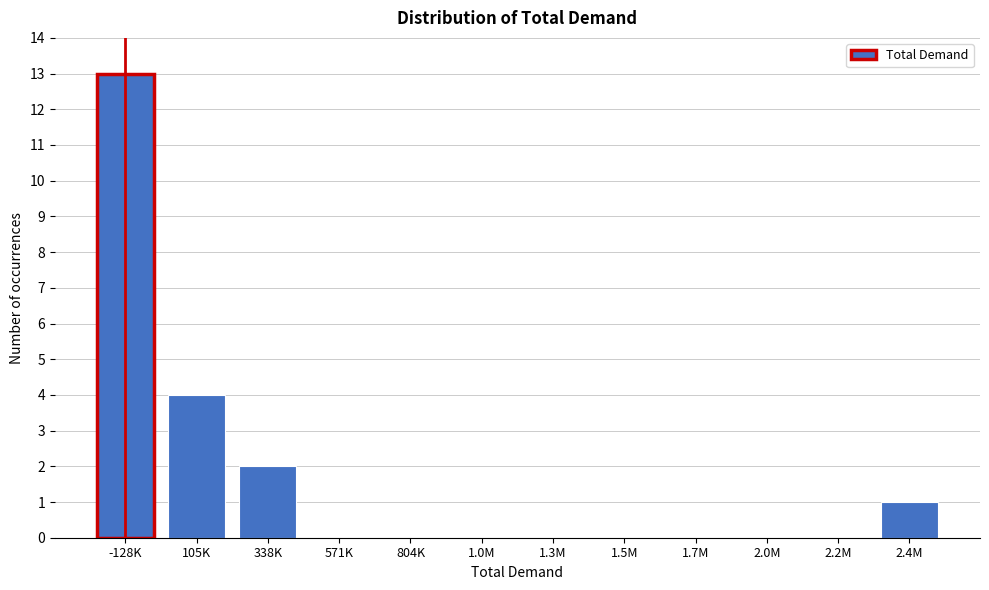

Reading left to right, transcribe all the data shown in this chart.

-128K=13	105K=4	338K=2	571K=0	804K=0	1.0M=0	1.3M=0	1.5M=0	1.7M=0	2.0M=0	2.2M=0	2.4M=1